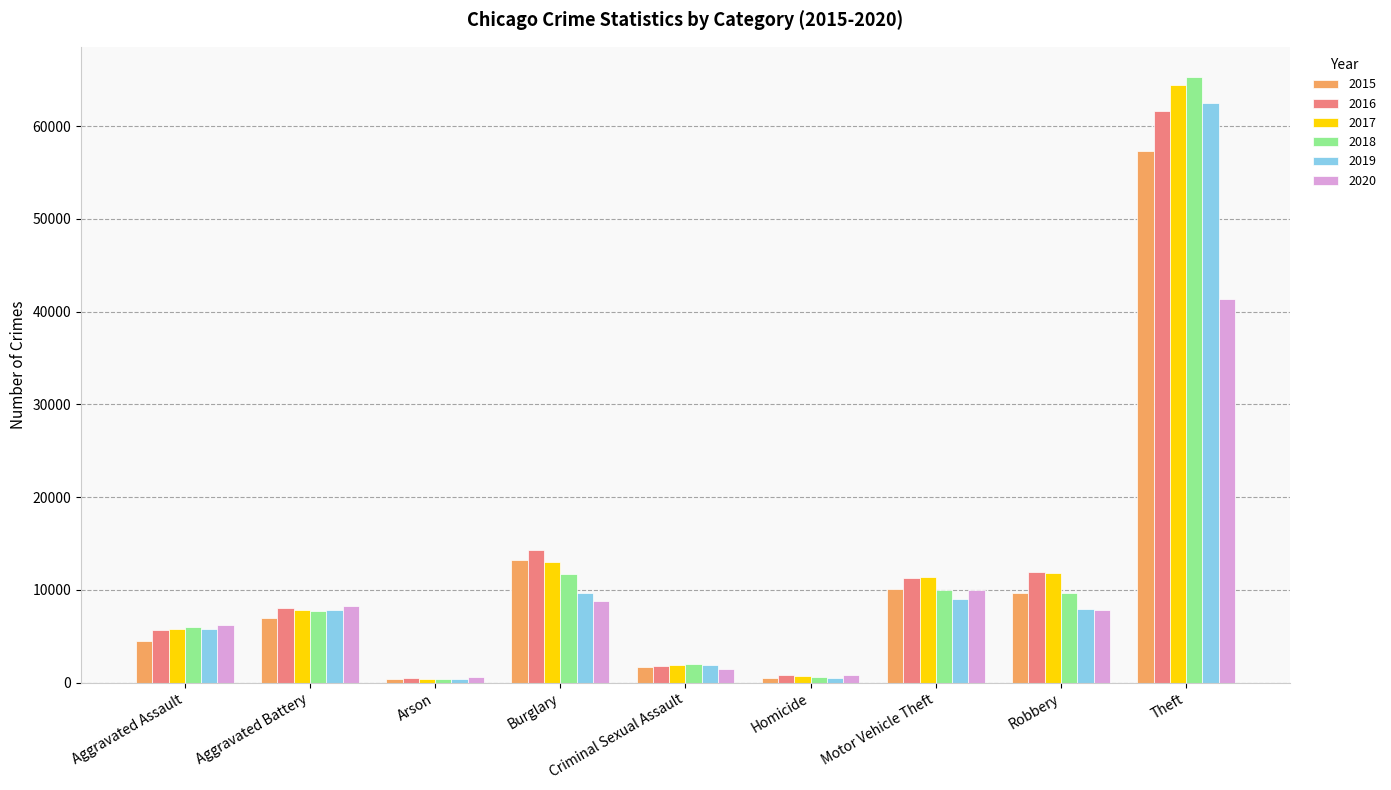

What is the difference between the 2015 values at Aggravated Battery and Robbery?

2620